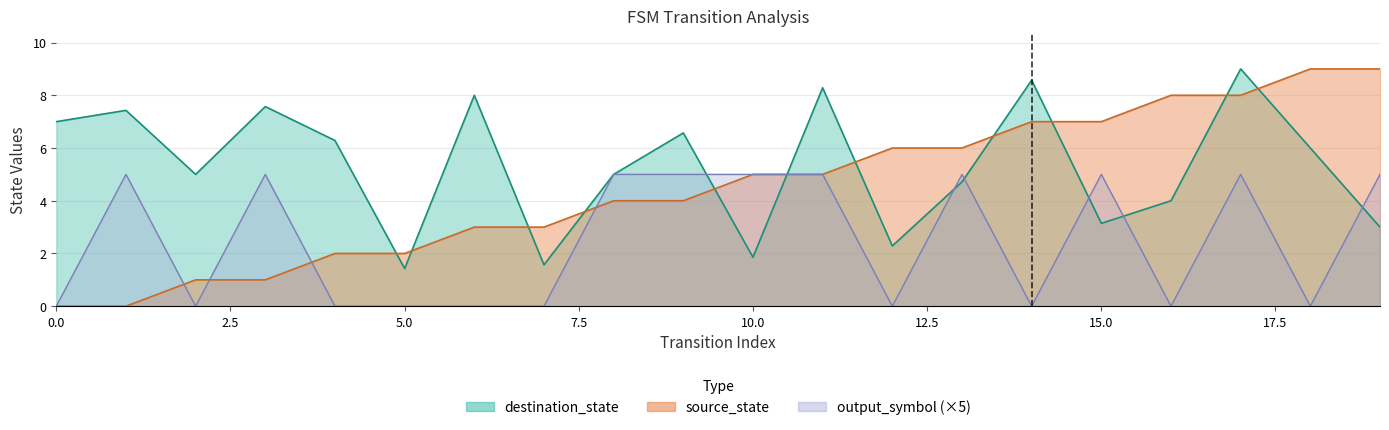

True or false: source_state has a value of 5.1 at 0.

False